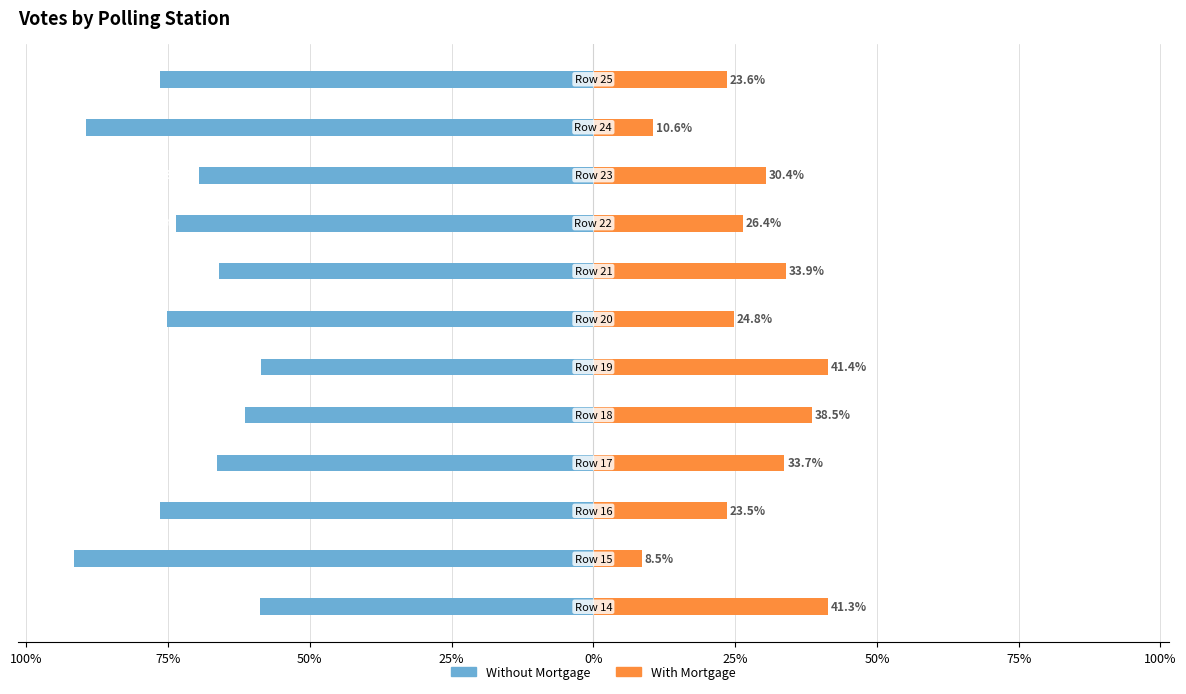

How many groups of bars are there?

12